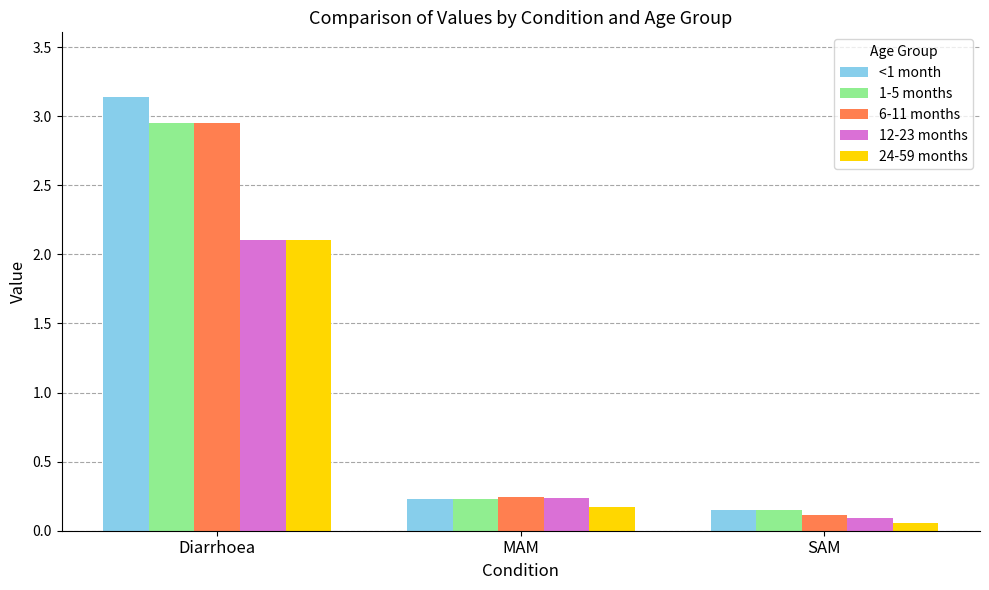

Where is 1-5 months nearest to the value 1?

MAM